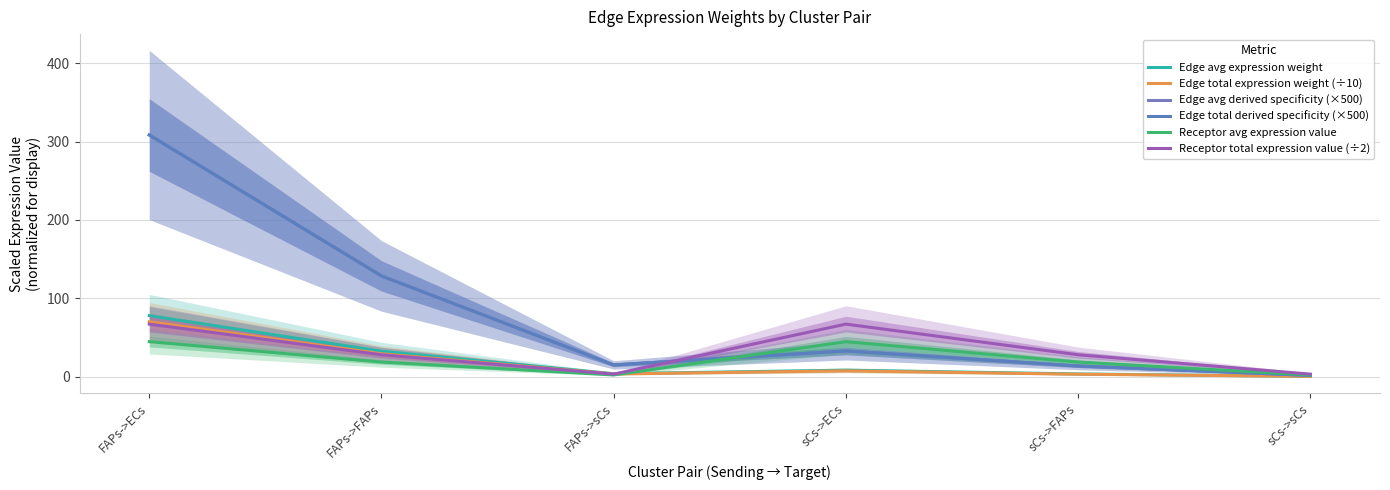

Which label corresponds to the smallest value in the chart?

sCs->sCs